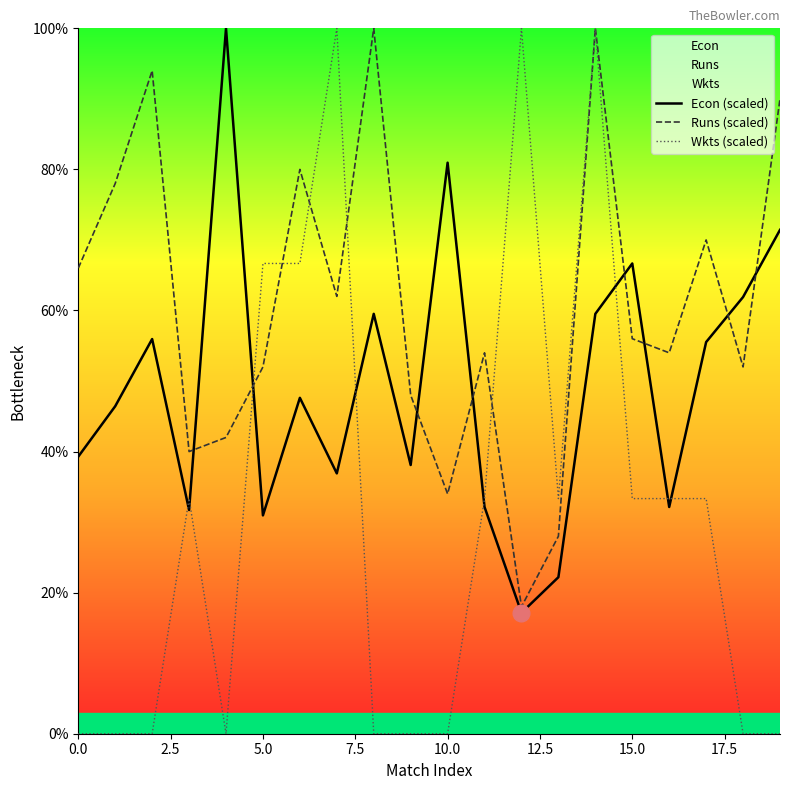

The value of Econ (scaled) at 10.0 is 176.2. True or false?

False